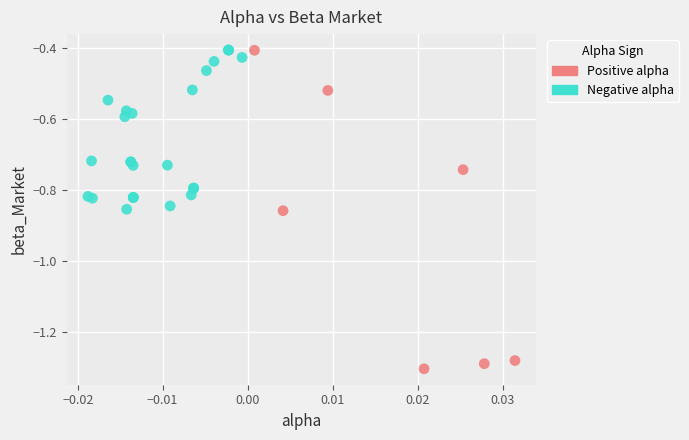

Which series reaches the minimum Y coordinate?

Positive alpha